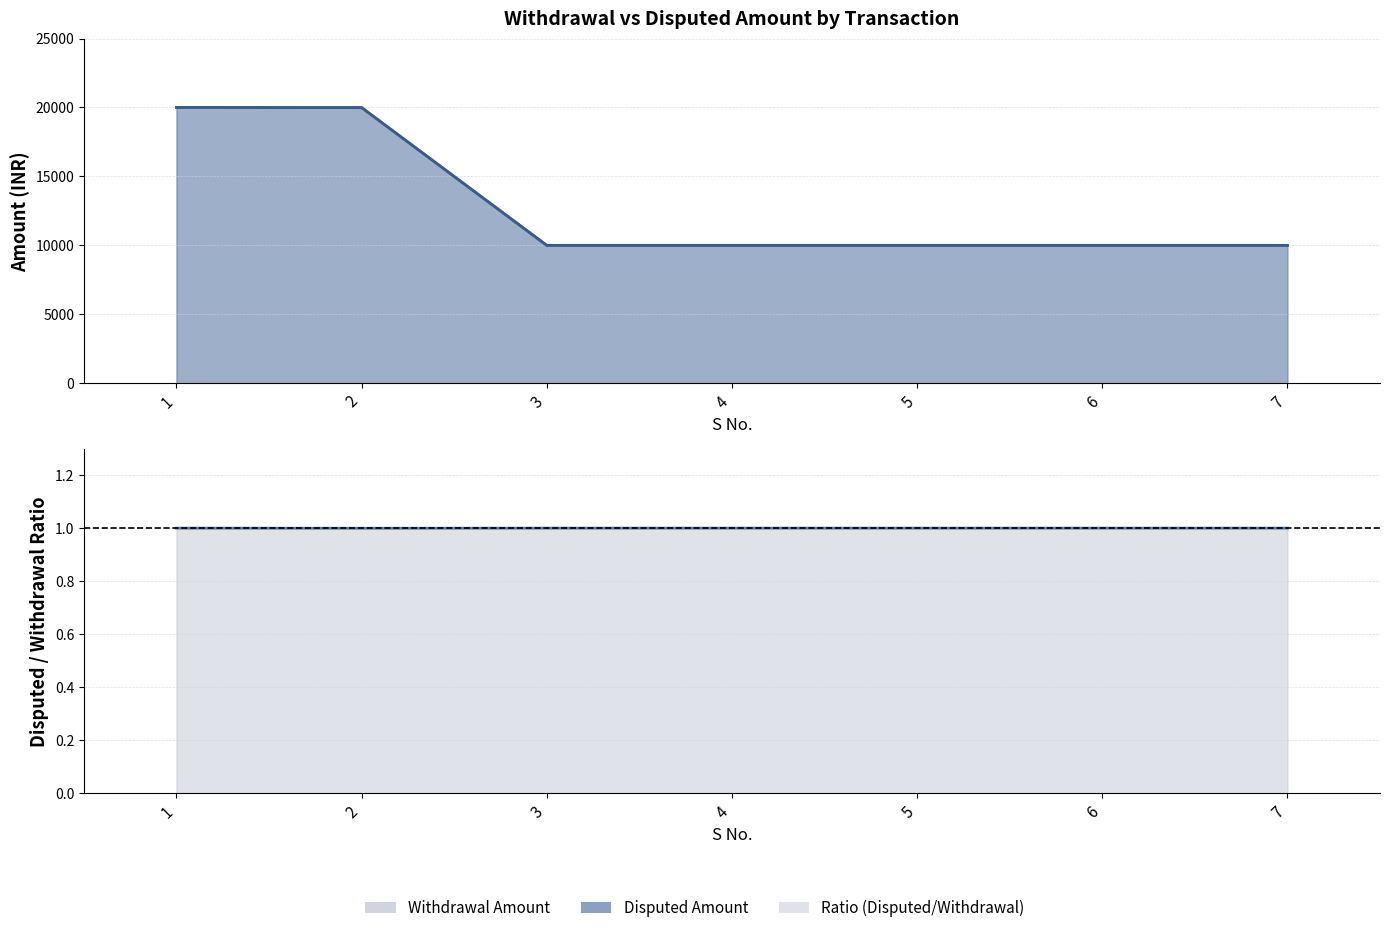

Approximately how many times larger is the value at 2 compared to 5?

1.0